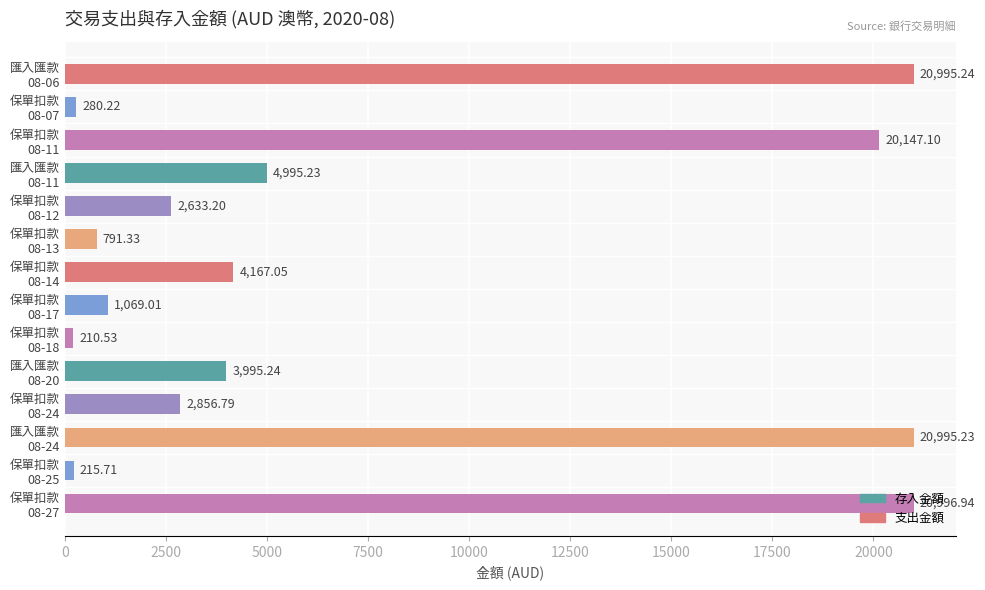

What is the average value?

7453.5